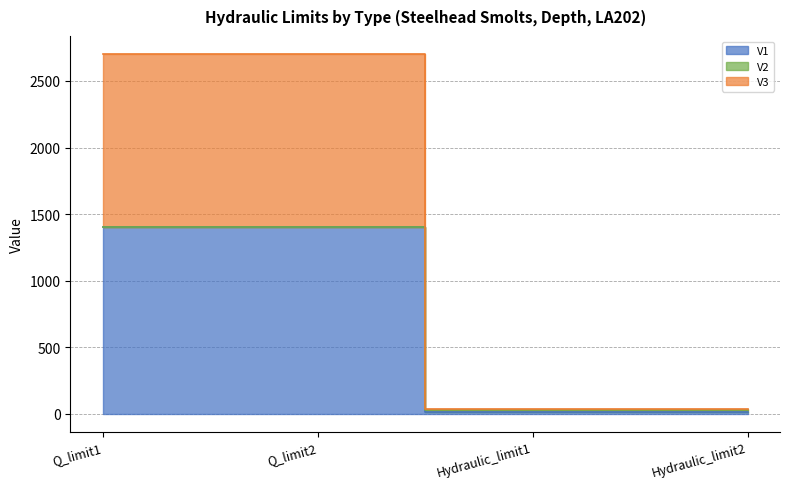

Reading left to right, extract all data points from this chart.

V1: 1405.2	1405.2	12.0	12.0
V2: 1405.2	1405.2	24.0	24.0
V3: 2703.3	2703.3	36.0	36.0